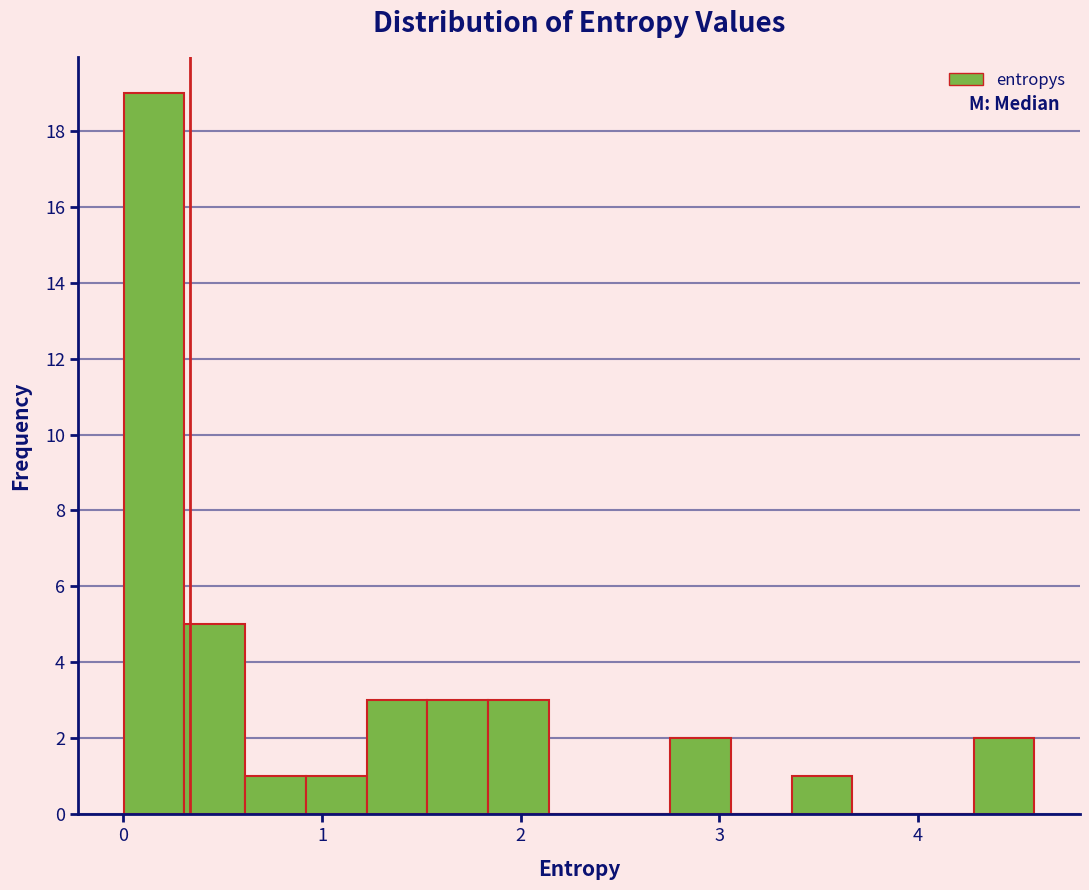

Around what value on the x-axis is the tallest bar? Give the approximate position of its centre, as read against the axis.

0.2